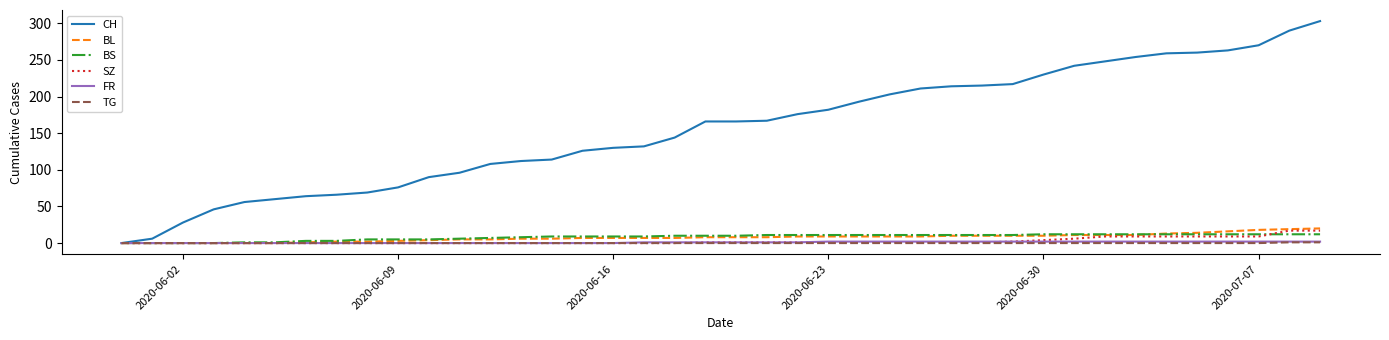

What is the average value of the BL series?

8